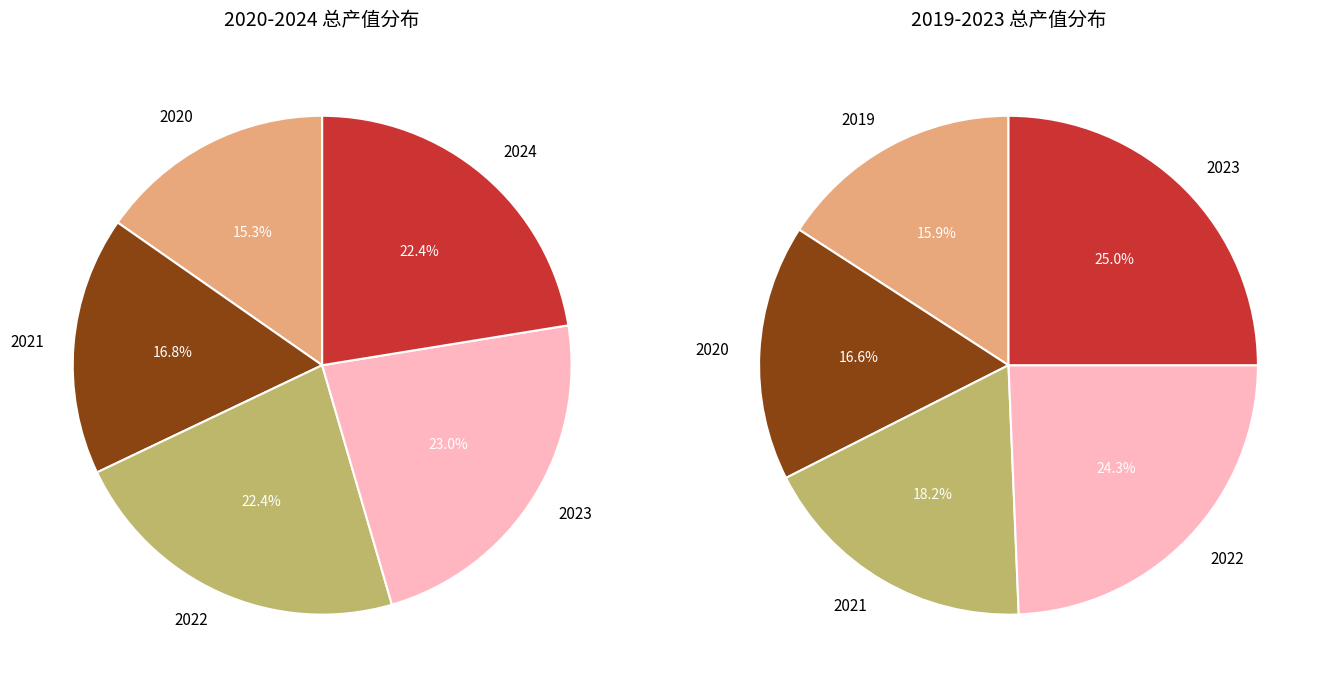

Is it true that 1 is 23% of the pie?

False